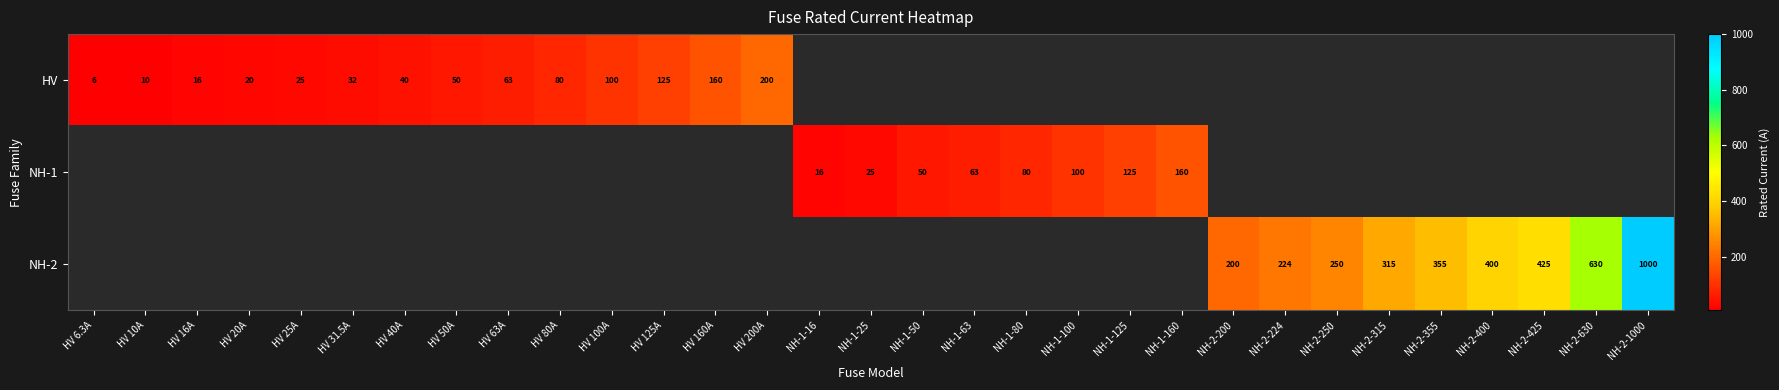

Between NH-1-50 and NH-1-160, which is larger?

NH-1-160